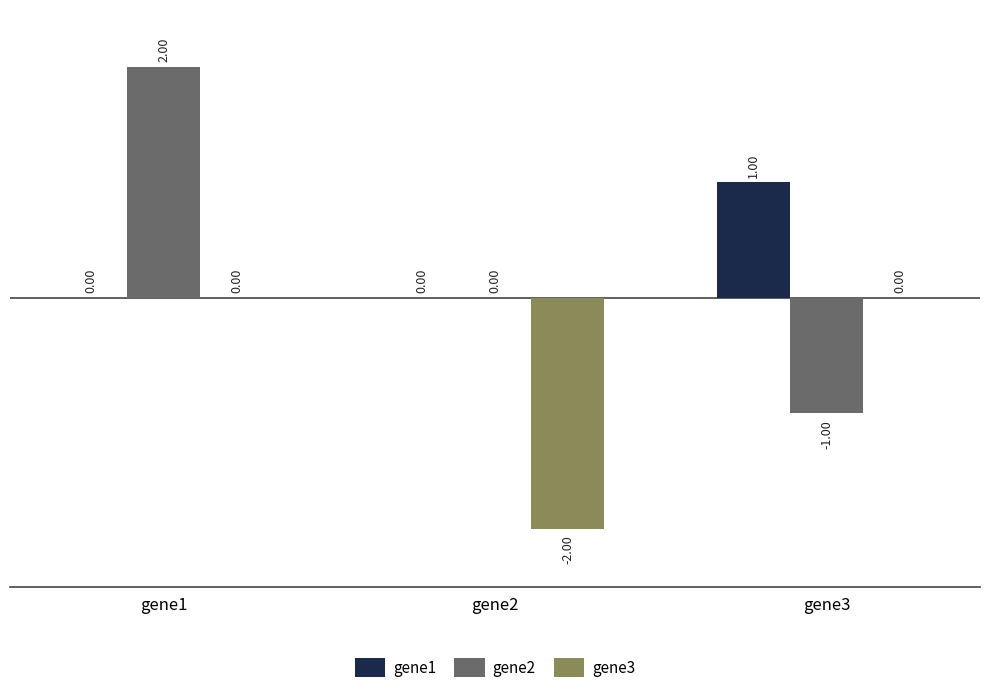

At which category does the chart reach its peak across all series?

gene1